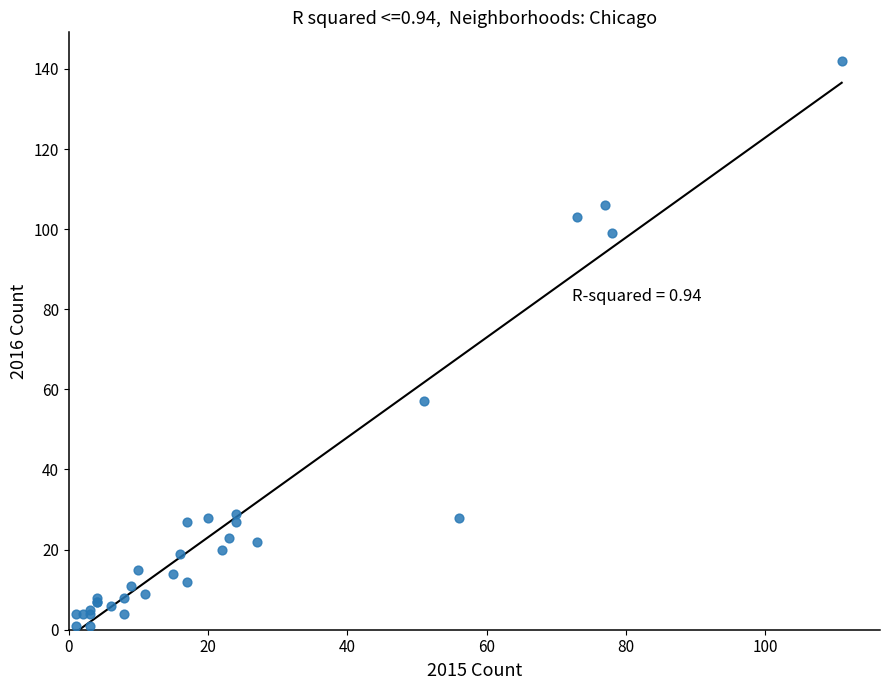

What Y value in the scatter plot is closest to 71?

57